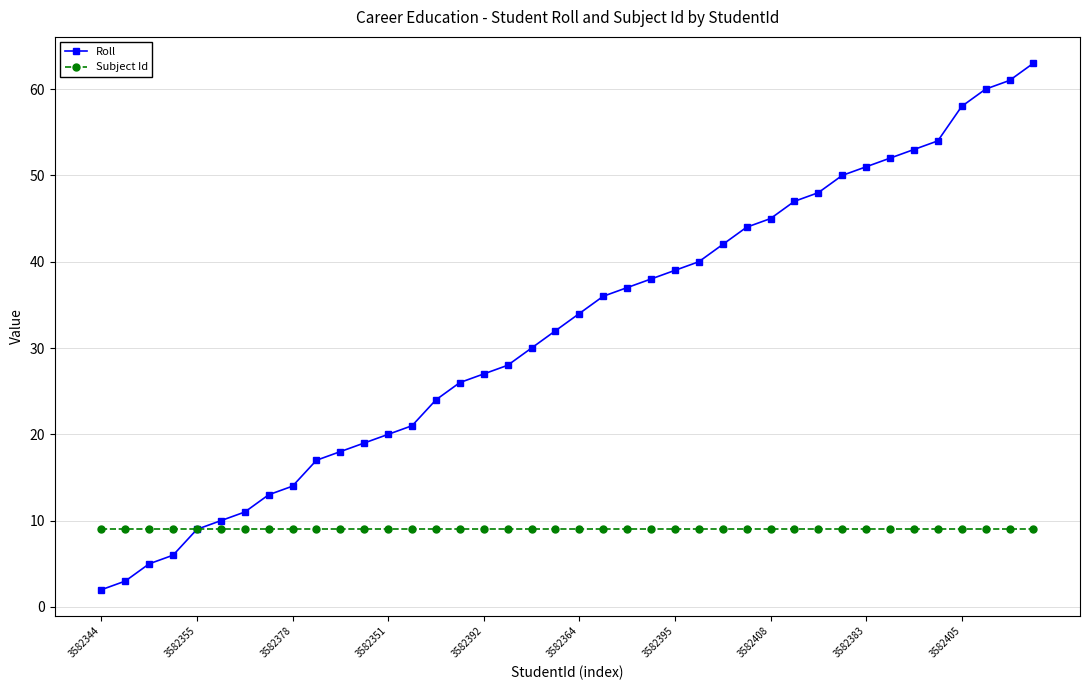

What is the maximum value shown in the chart?

63